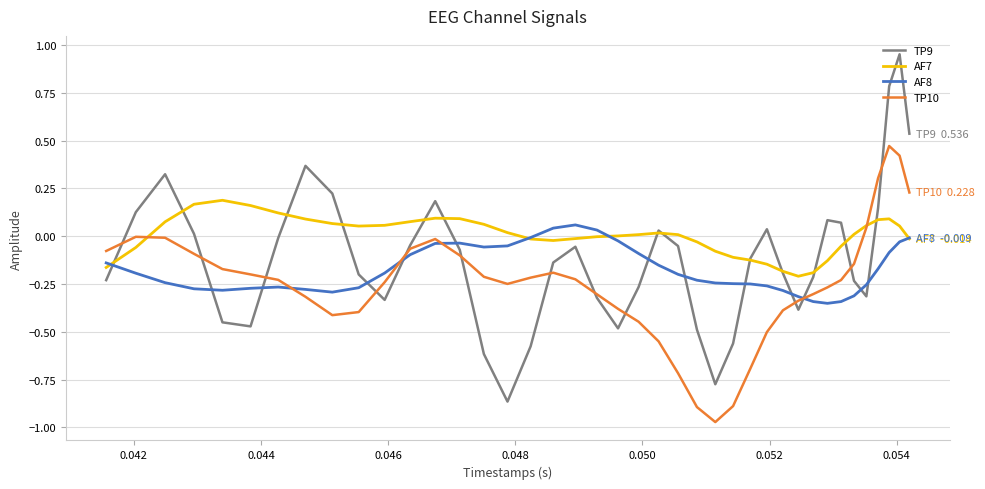

After their last crossing, which series has the higher values: AF8 or TP10?

TP10